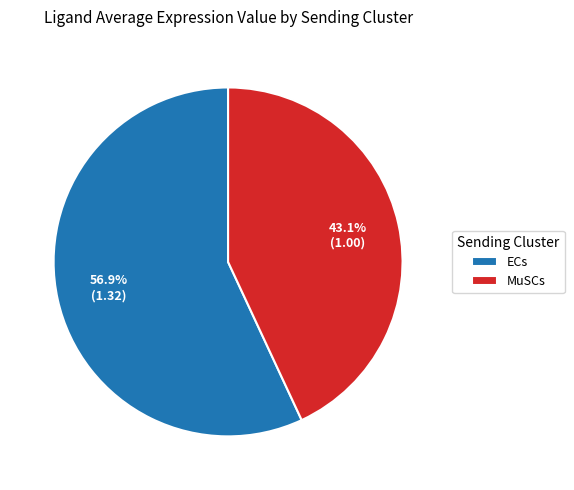

True or false: MuSCs accounts for 34% of the total.

False